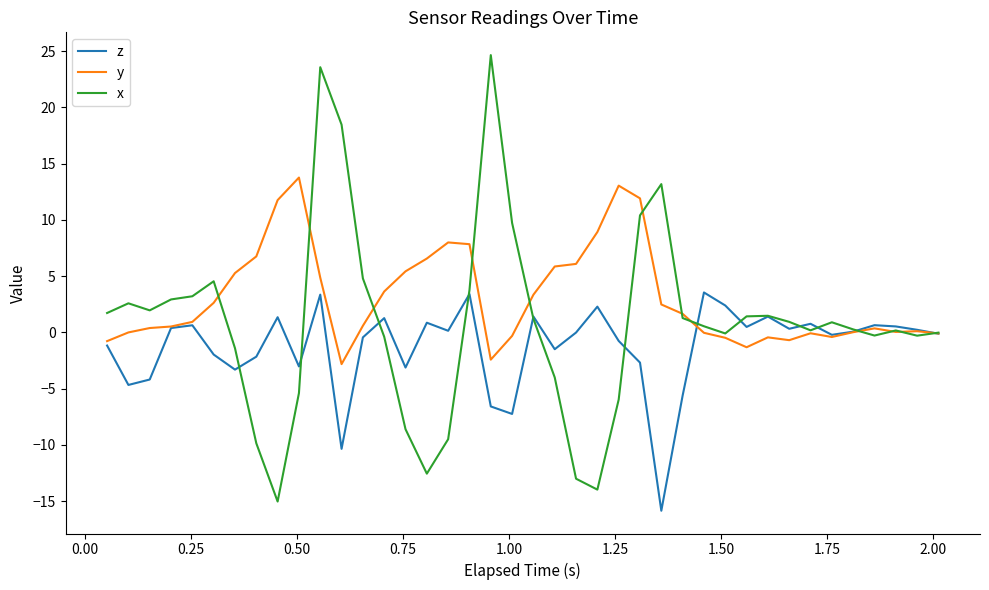

What is the maximum value for y?

13.8